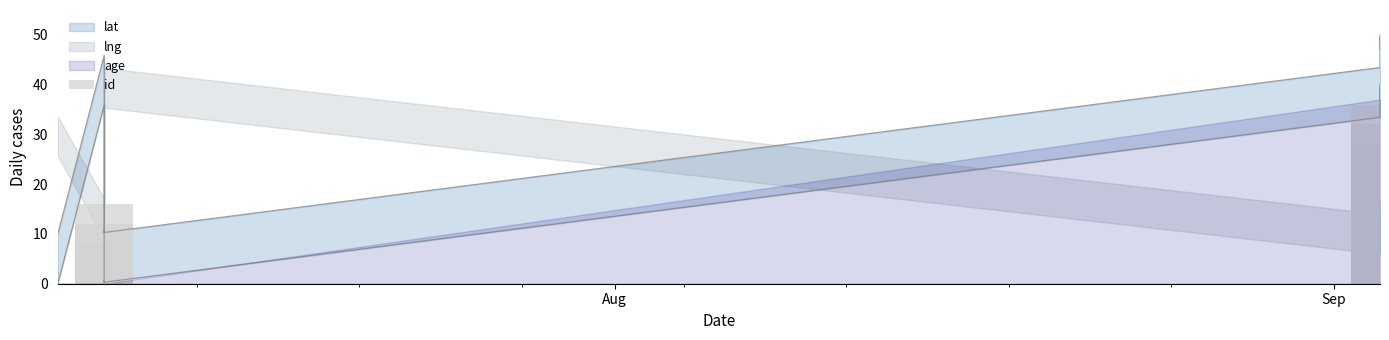

What is the sum of all values?

180